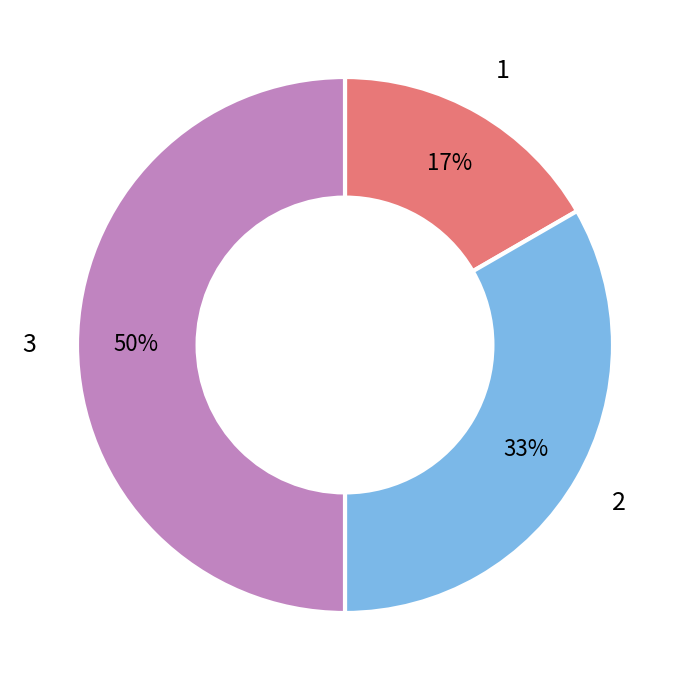

True or false: 2 accounts for 33% of the total.

True